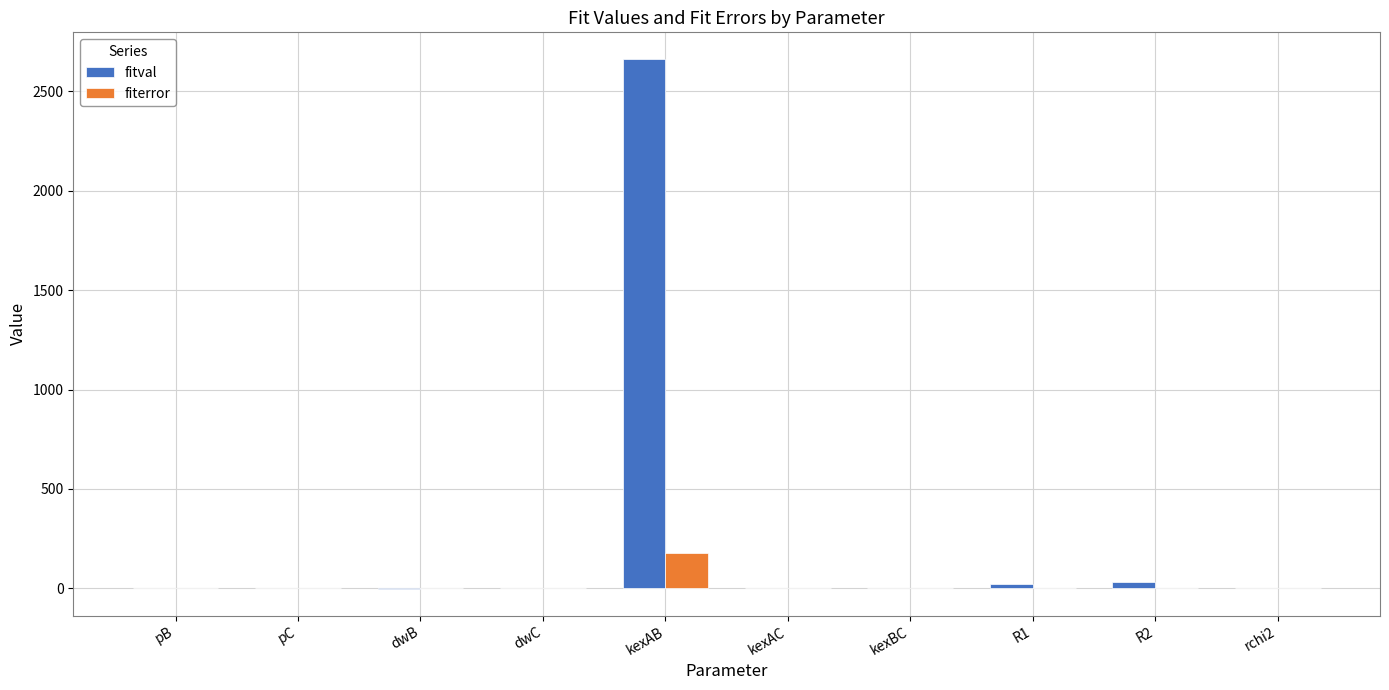

At which category is the sum across all series the highest?

kexAB